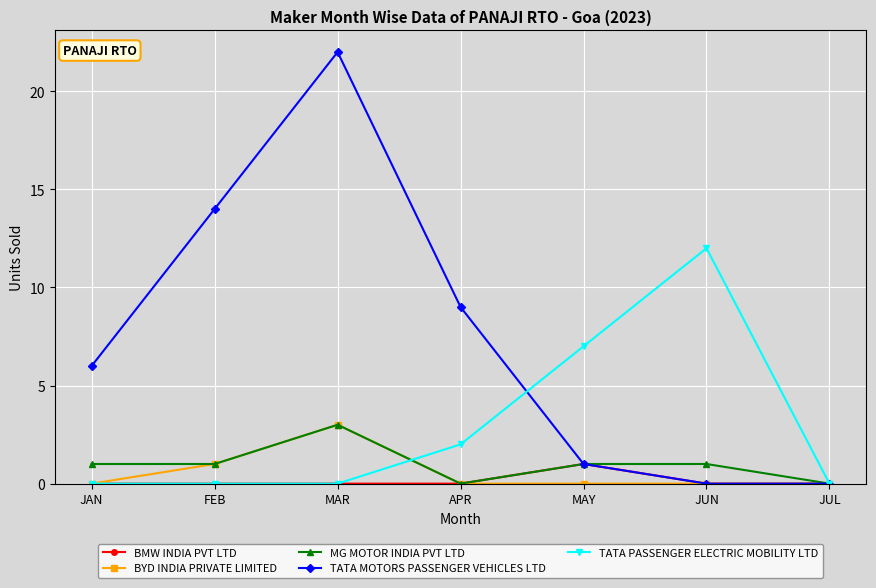

At how many categories does at least one series exceed 5?

6